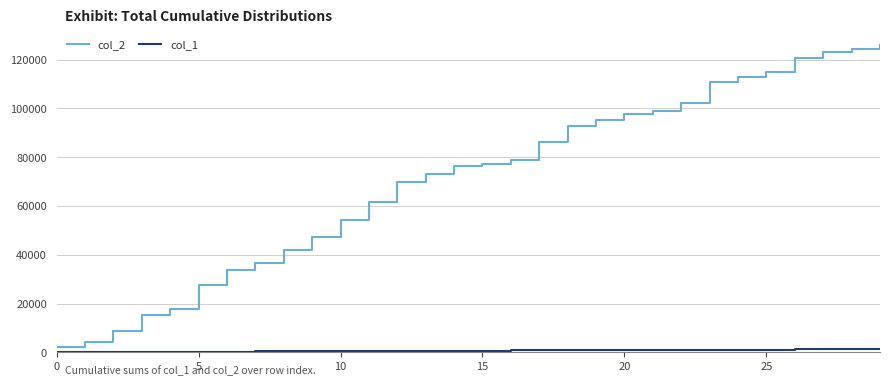

Which series has the largest total across all categories?

col_2